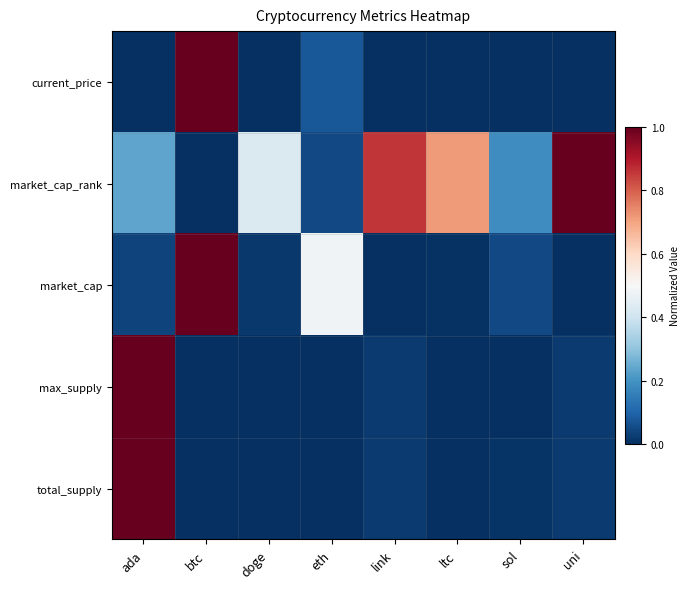

At how many categories does at least one series exceed 0?

8